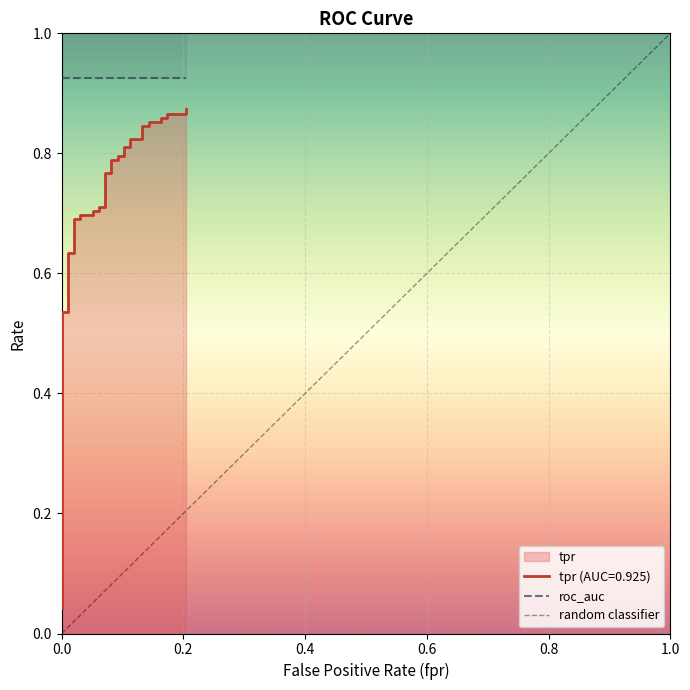

What is the maximum value shown in the chart?

0.9